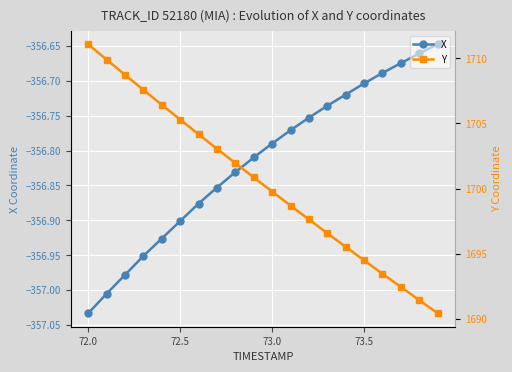

What is the lowest value of the X series?

-357.0